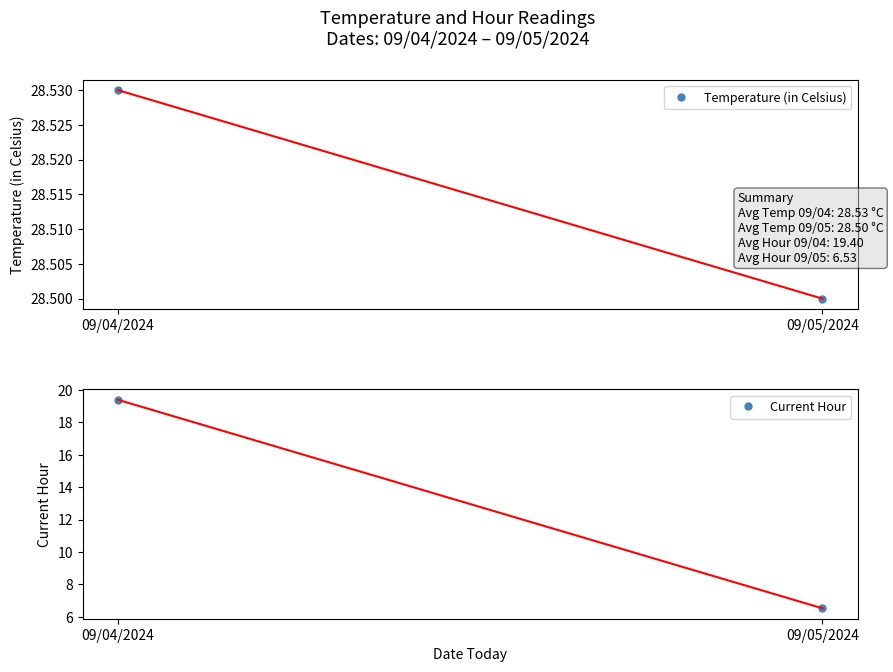

What is the approximate value of Current Hour at 09/04/2024?

19.4